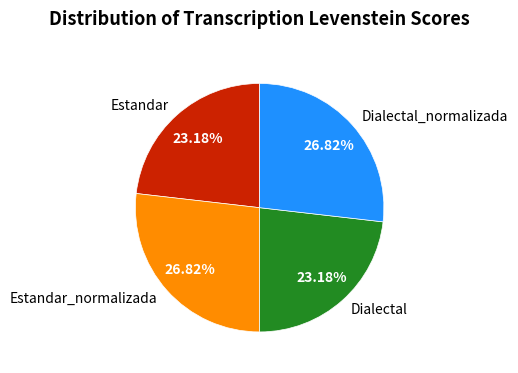

Approximately how many times larger is the value at Dialectal_normalizada compared to Dialectal?

1.2